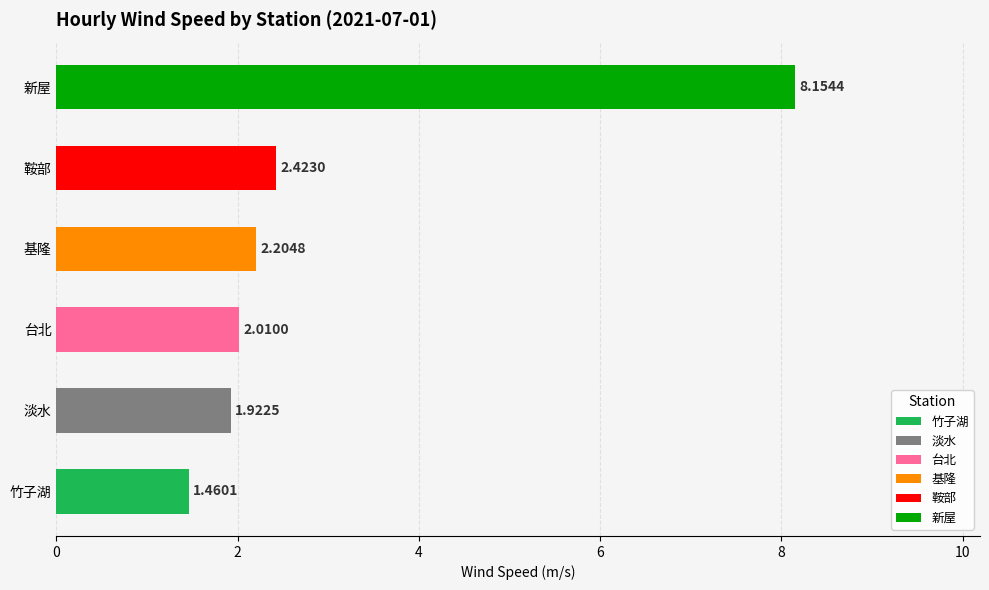

List the labels in order of value, largest first.

新屋, 鞍部, 基隆, 台北, 淡水, 竹子湖